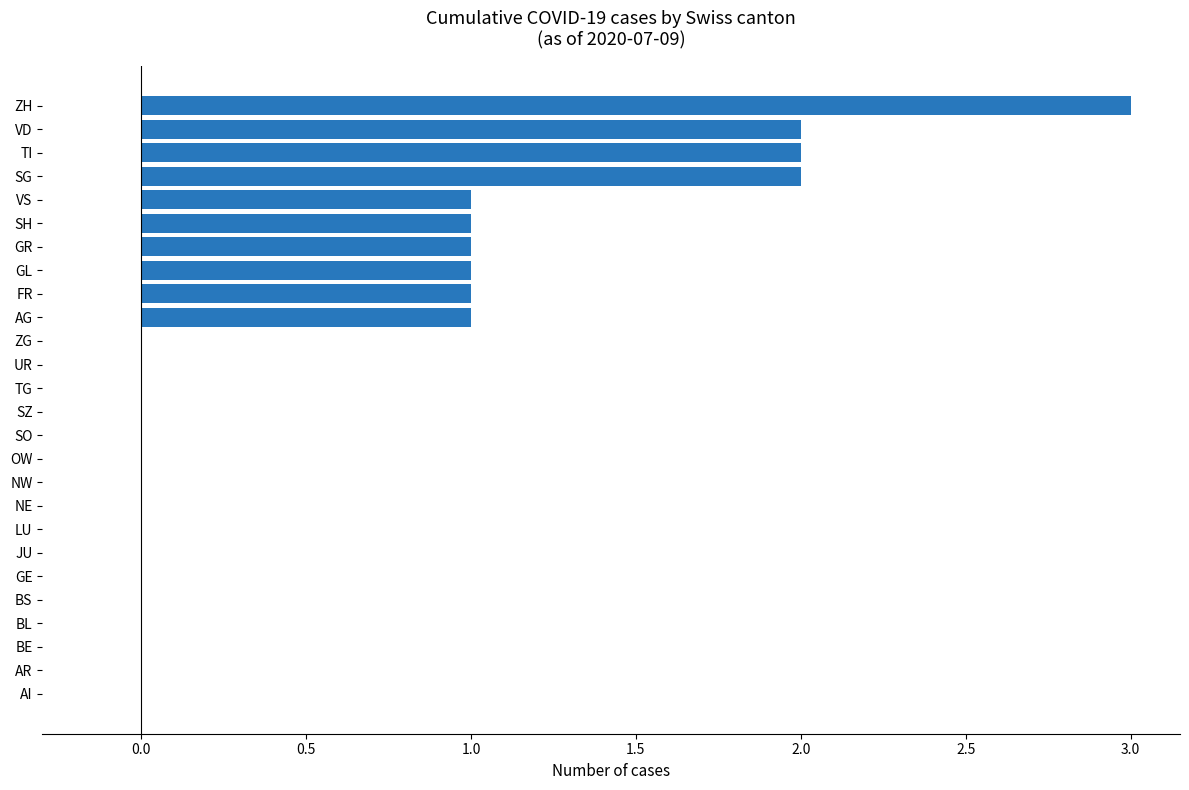

What is the maximum value shown in the chart?

3